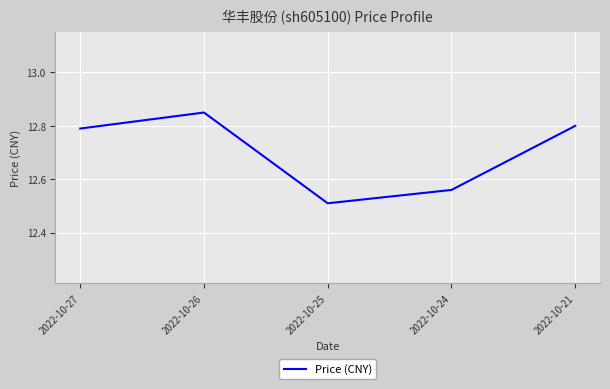

Where is the data nearest to the value 12?

2022-10-25